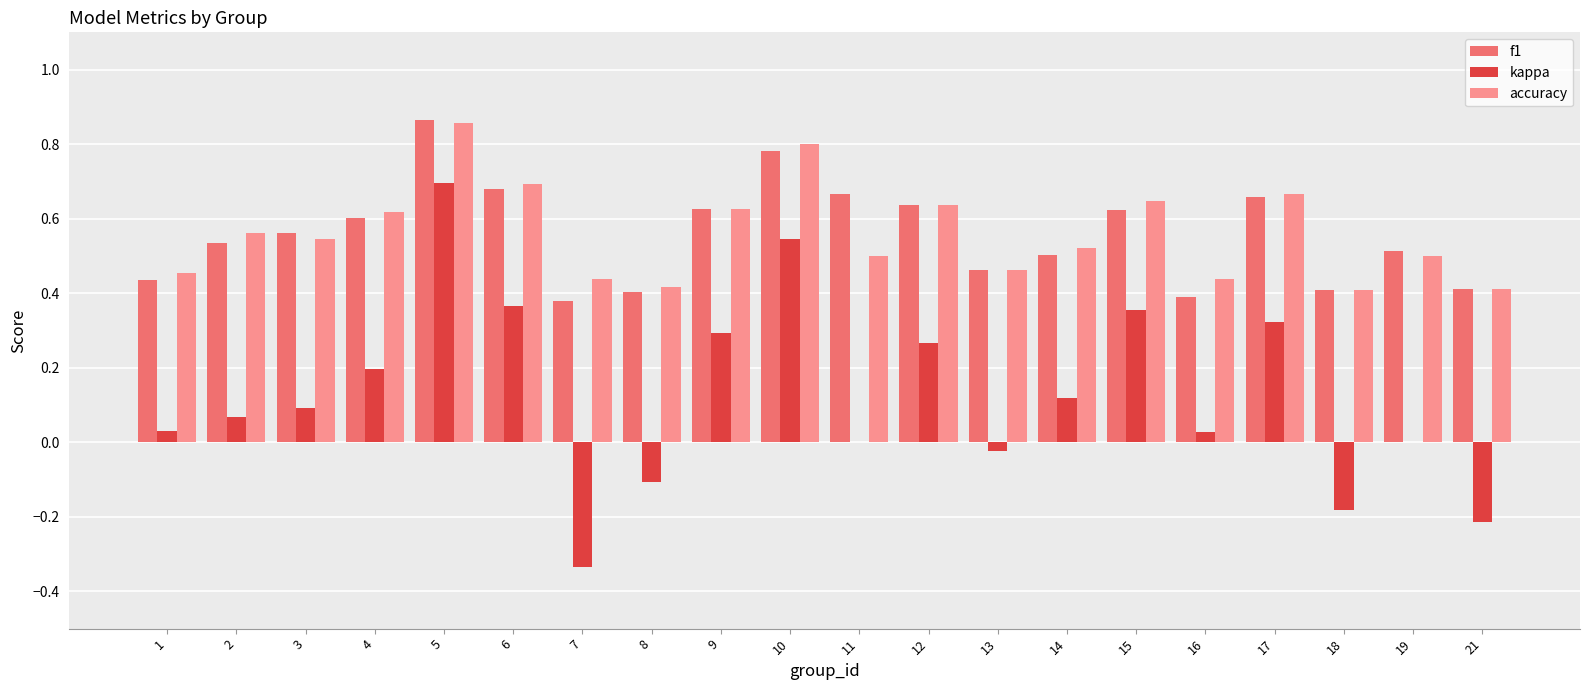

What are all the series names shown in the legend?

f1, kappa, accuracy